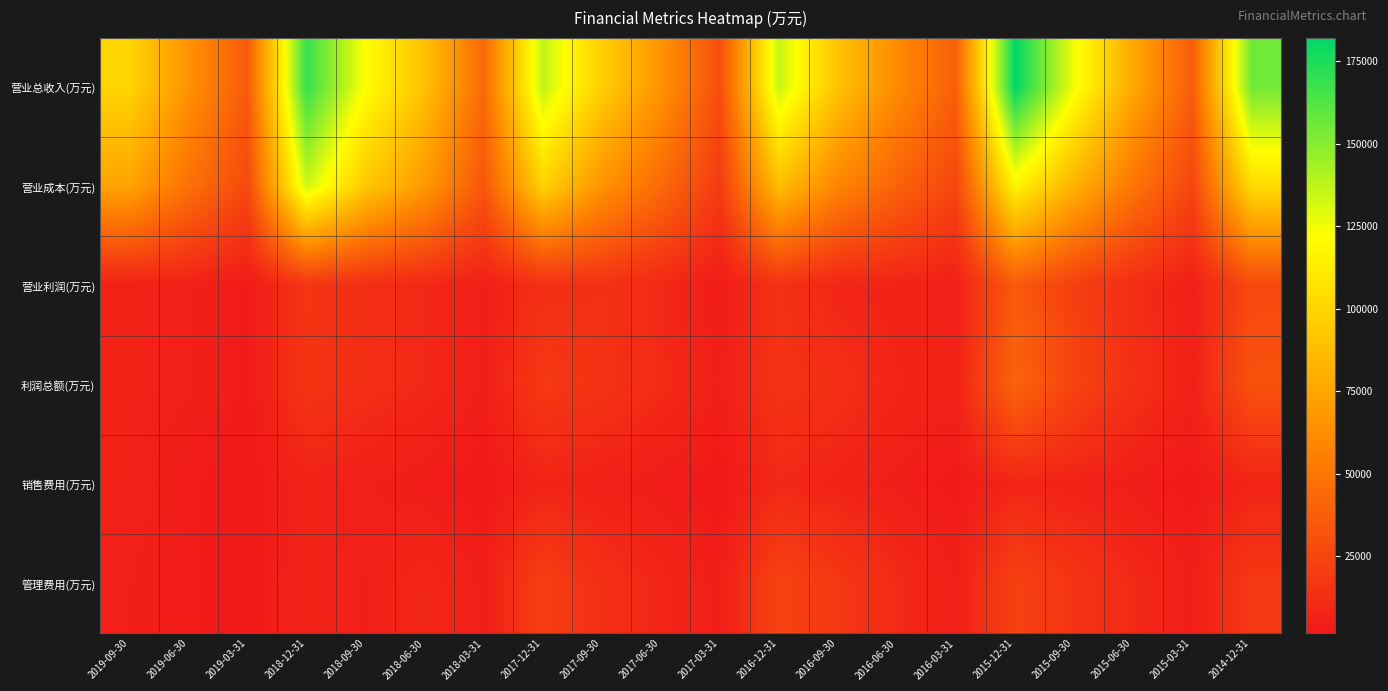

Which series changed the most between 2018-06-30 and 2017-03-31?

营业总收入(万元)